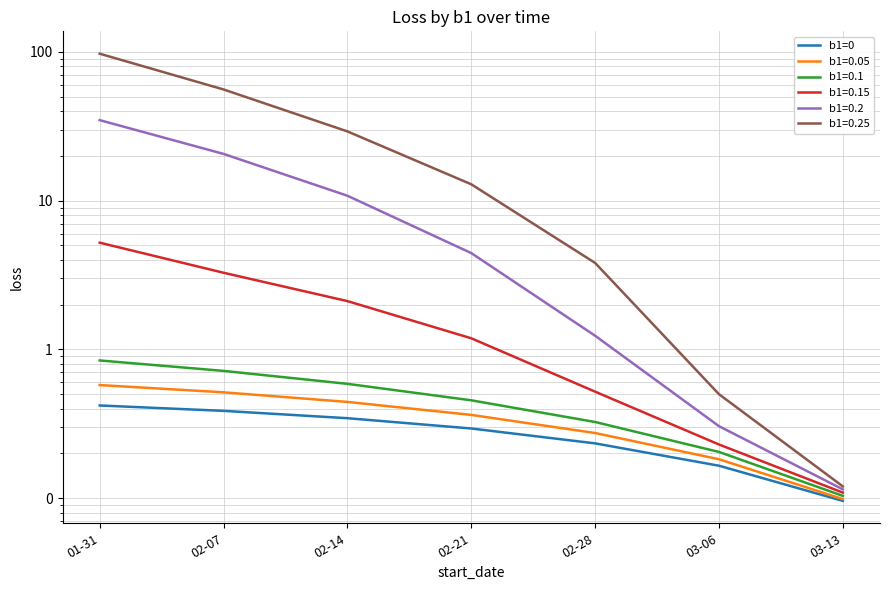

True or false: there are more than 2 points higher than both neighbors.

False